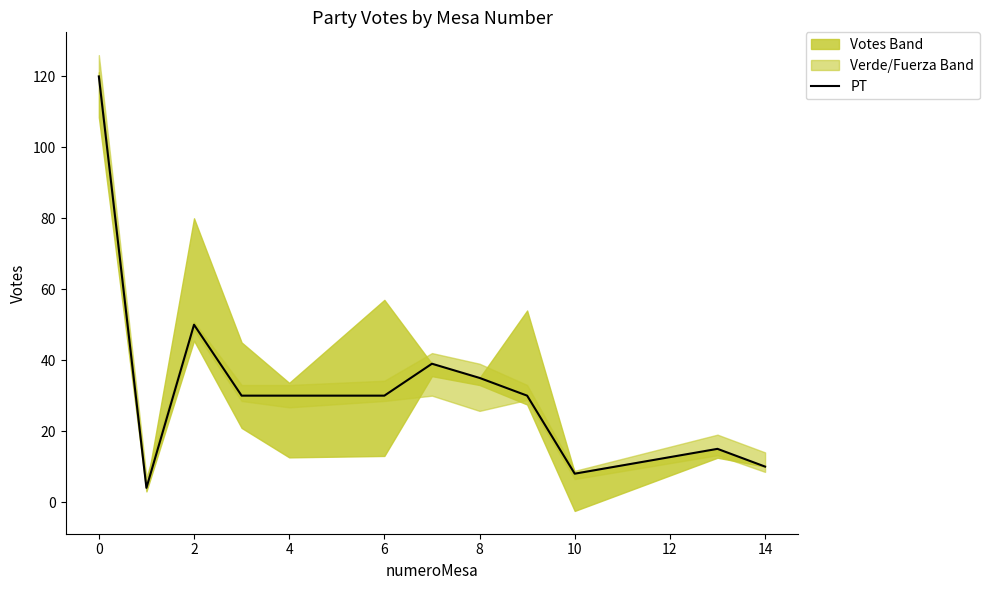

Is it true that PT equals 16 at 6?

False